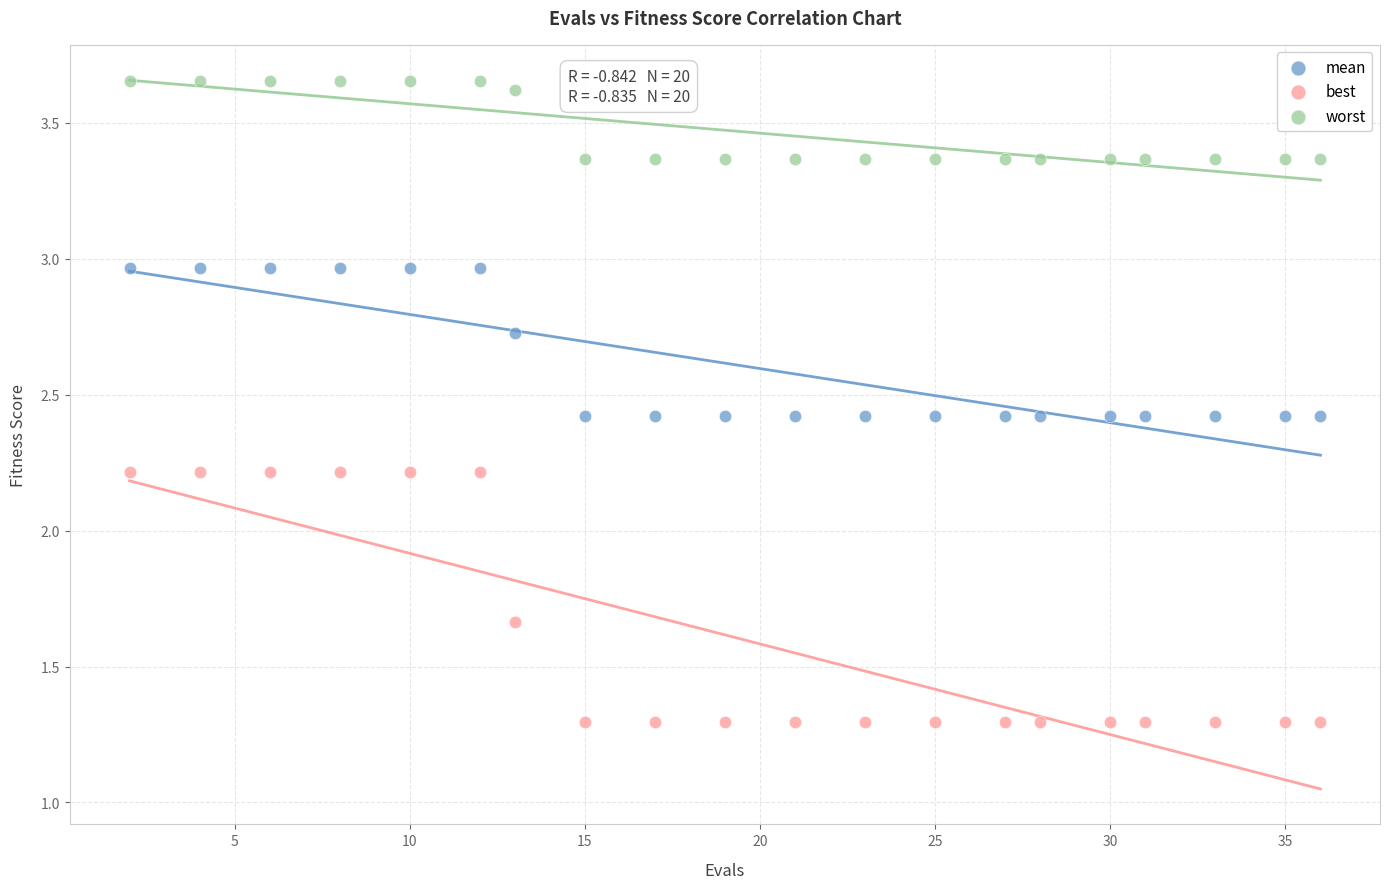

What is the X range (max minus min) for the scatter plot?

34.0